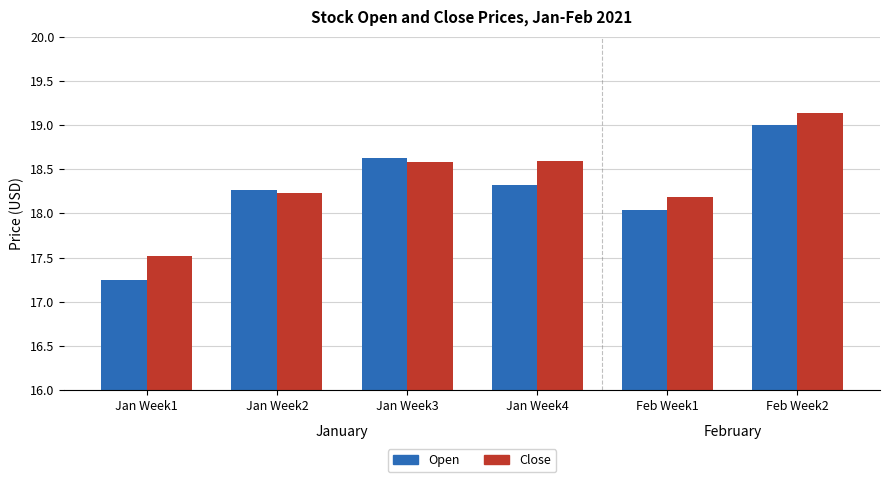

At which label does Close first exceed 18?

Jan Week2